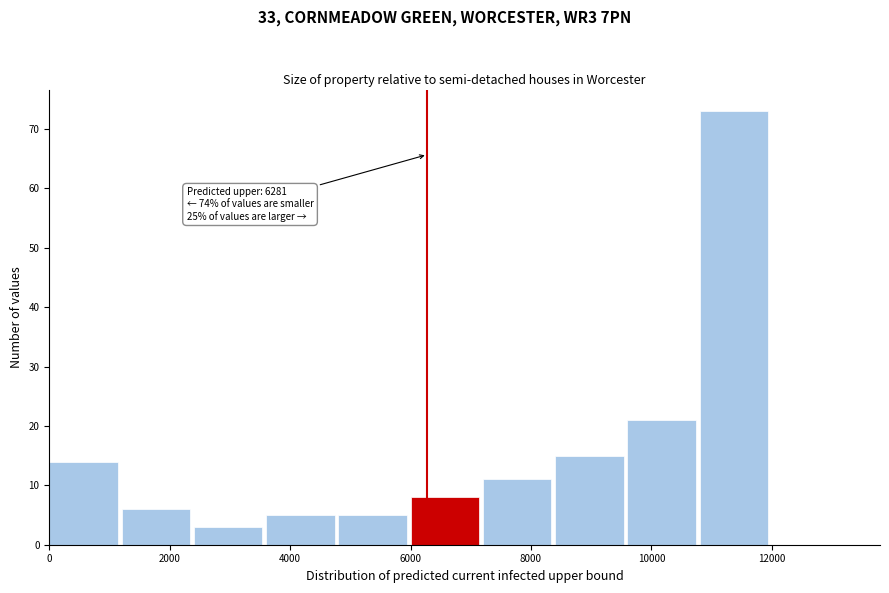

Over which range of the x-axis is the bar tallest?

10800 to 12000